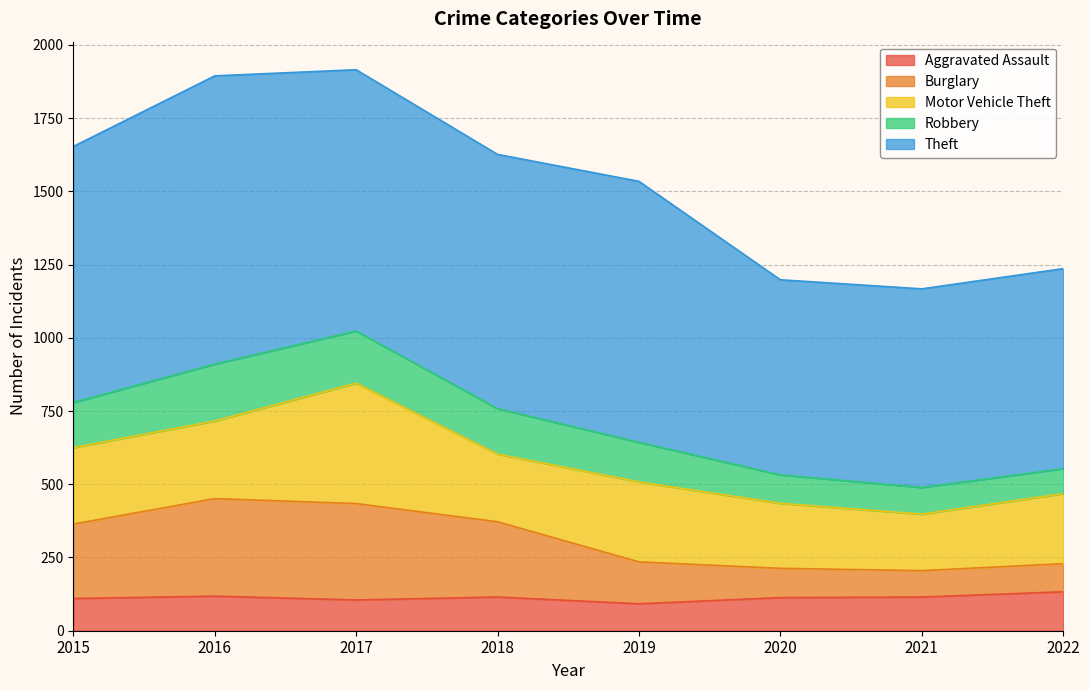

True or false: Aggravated Assault has a value of 71 at 2016.

False